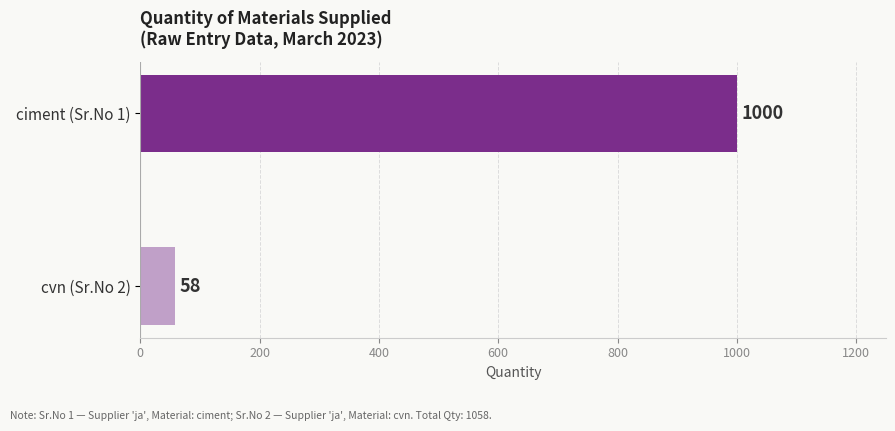

Reading top to bottom, transcribe all the data shown in this chart.

ciment (Sr.No 1)=1000	cvn (Sr.No 2)=58